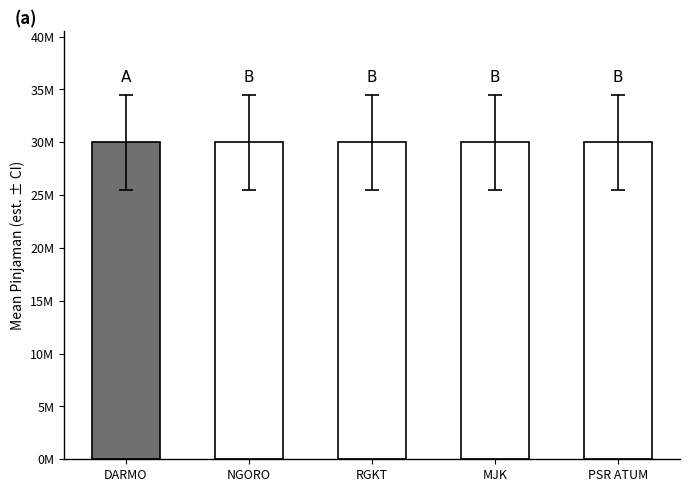

Is it true that SISA PINJAMAN equals 30000000 at BCA DARMO?

True